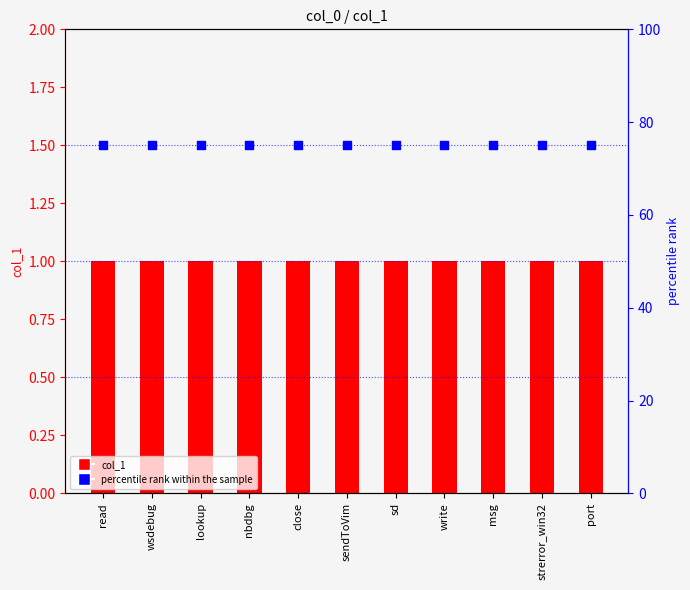

Is the value of percentile rank within the sample at msg greater than the value of col_1 at msg?

Yes